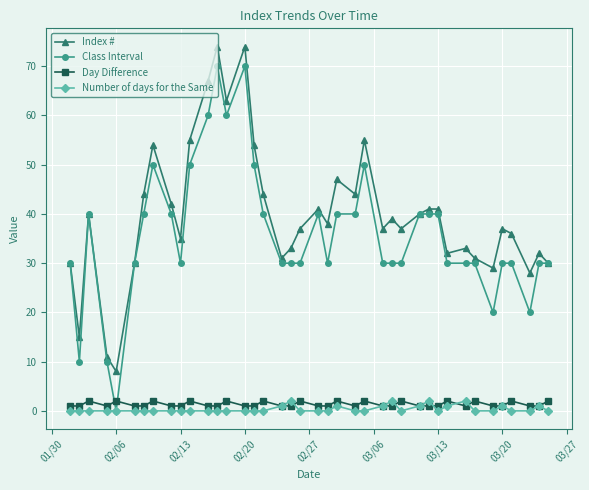

Which series has the widest spread of values?

Class Interval